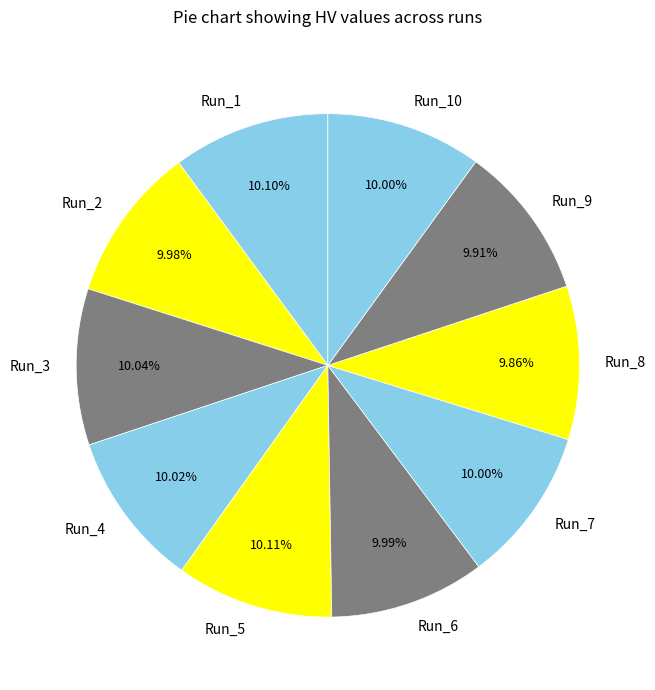

Is it true that Run_4 is 10% of the pie?

True